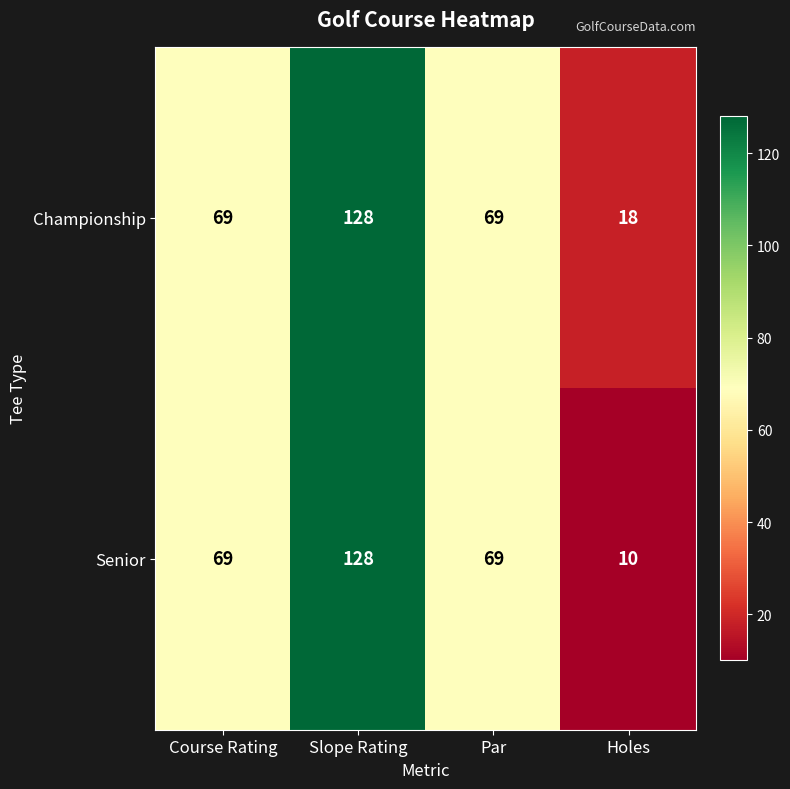

Rank the series by their average value, from highest to lowest.

Championship, Senior